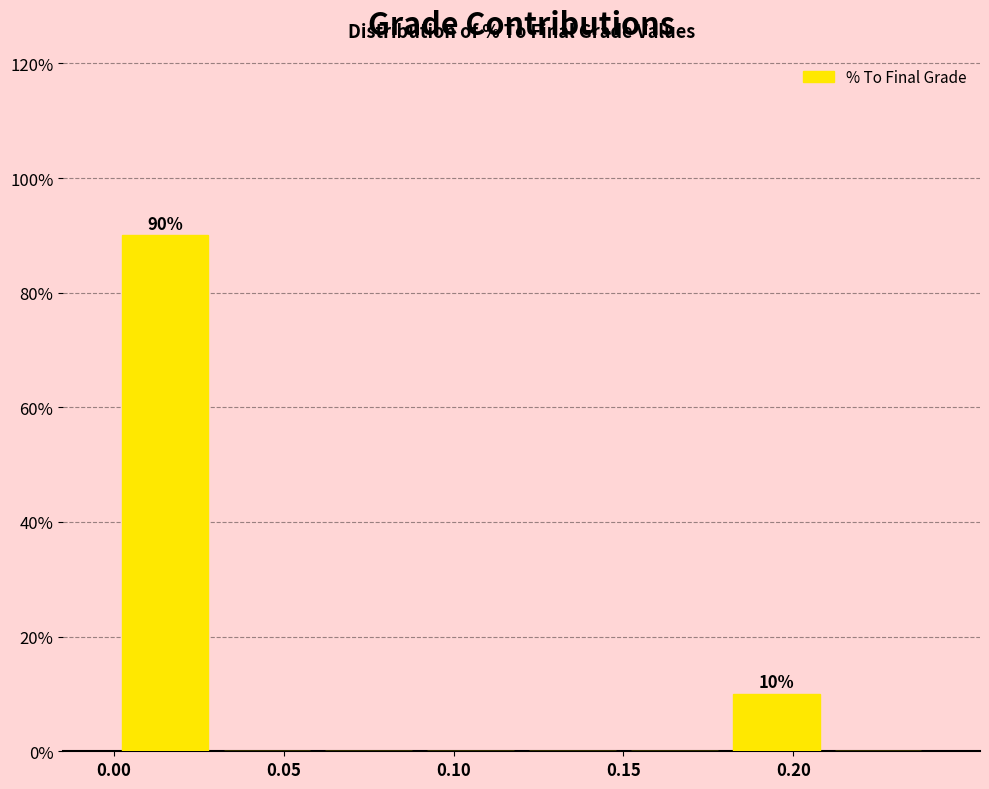

Over which range of the x-axis is the bar tallest?

0.00 to 0.03